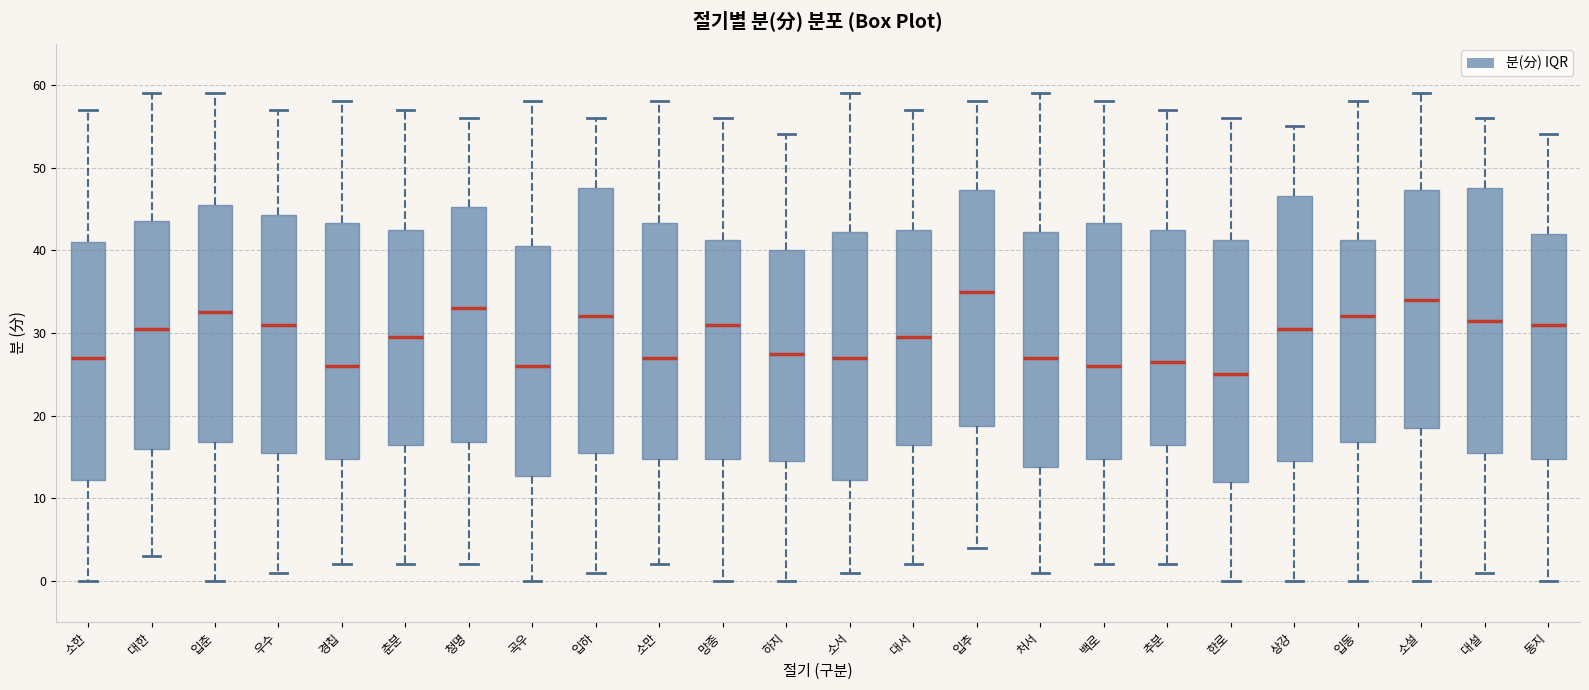

Which box has the lowest median line?

한로